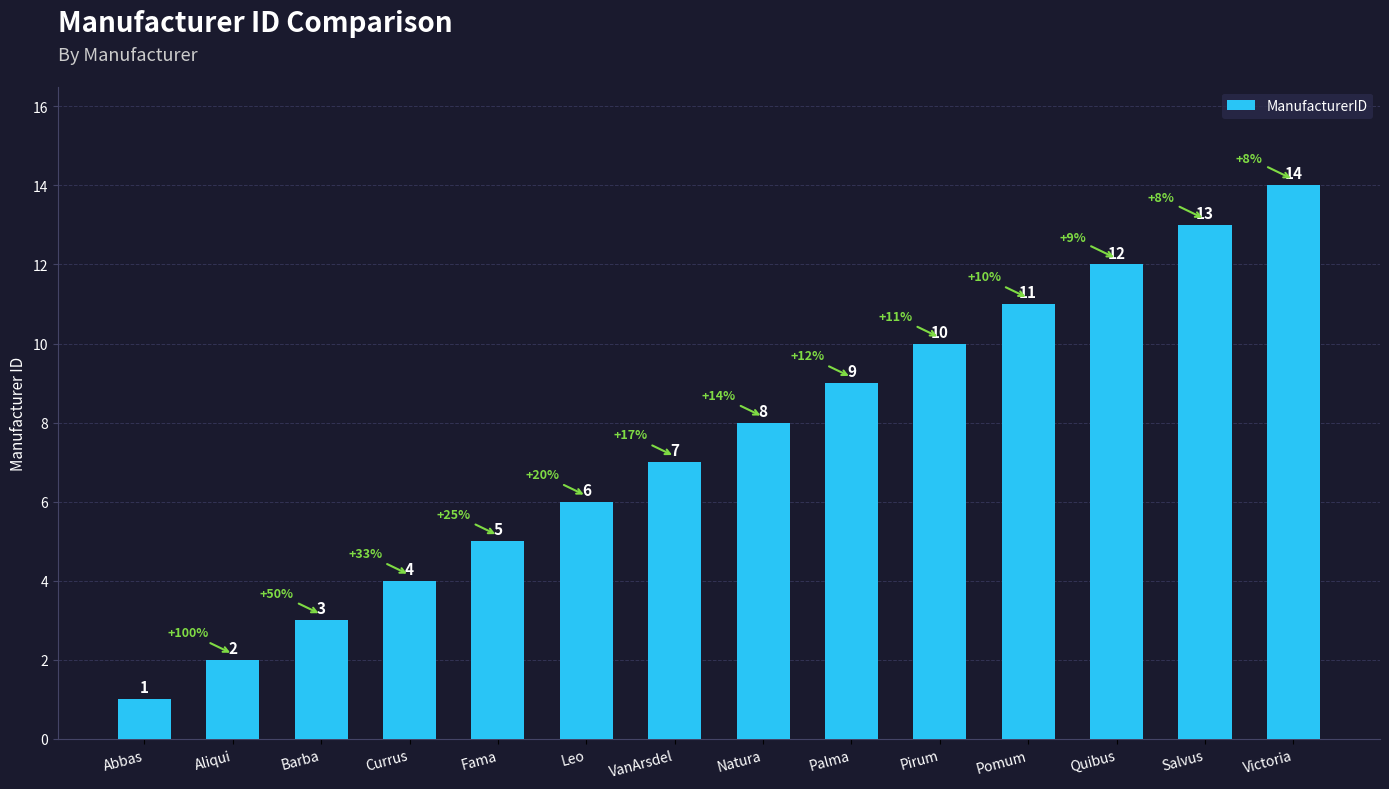

Approximately how many times larger is the value at Pirum compared to Victoria?

0.7